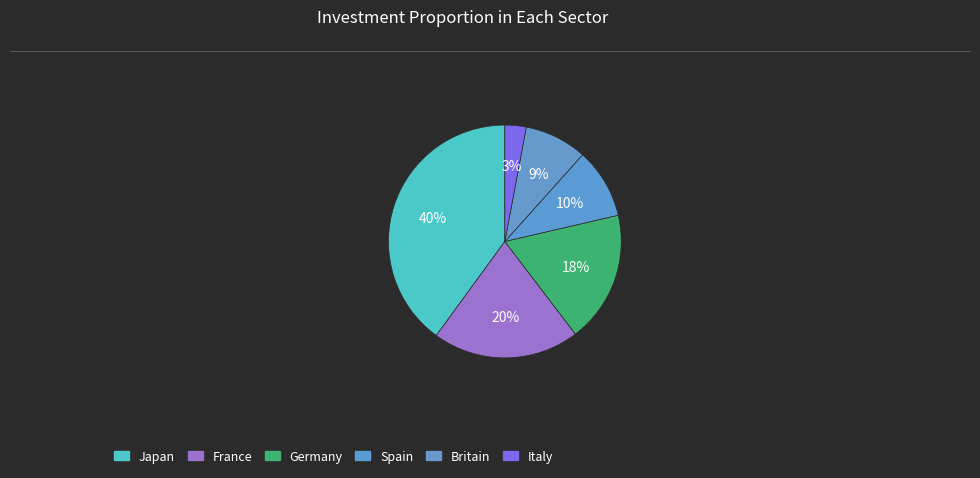

Rank the categories by value from lowest to highest.

Italy, Britain, Spain, Germany, France, Japan